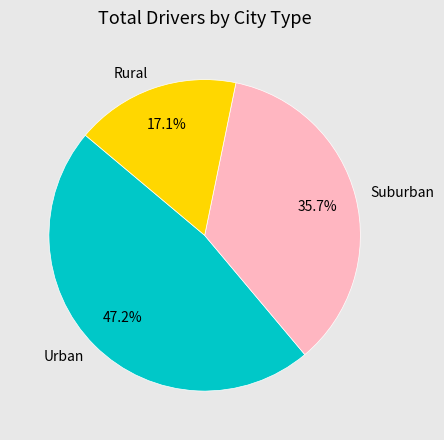

To the nearest percent, what is the difference between the largest and smallest slice percentages?

30%